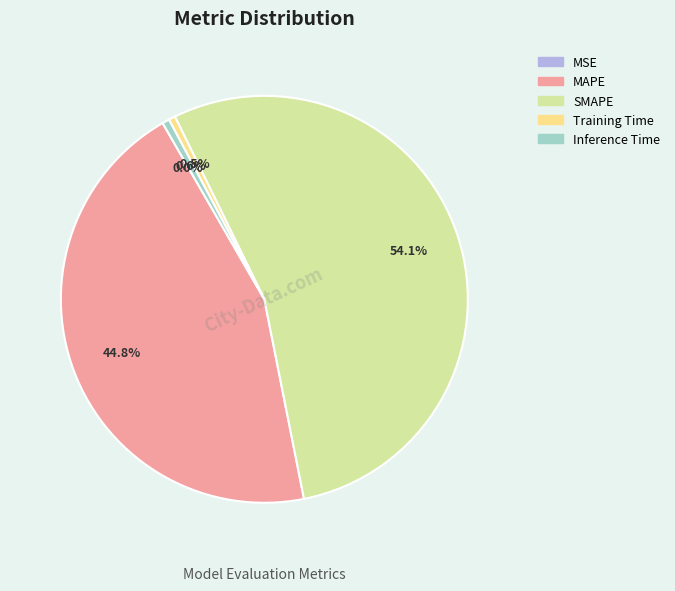

What portion of the pie excludes Inference Time?

99.4%